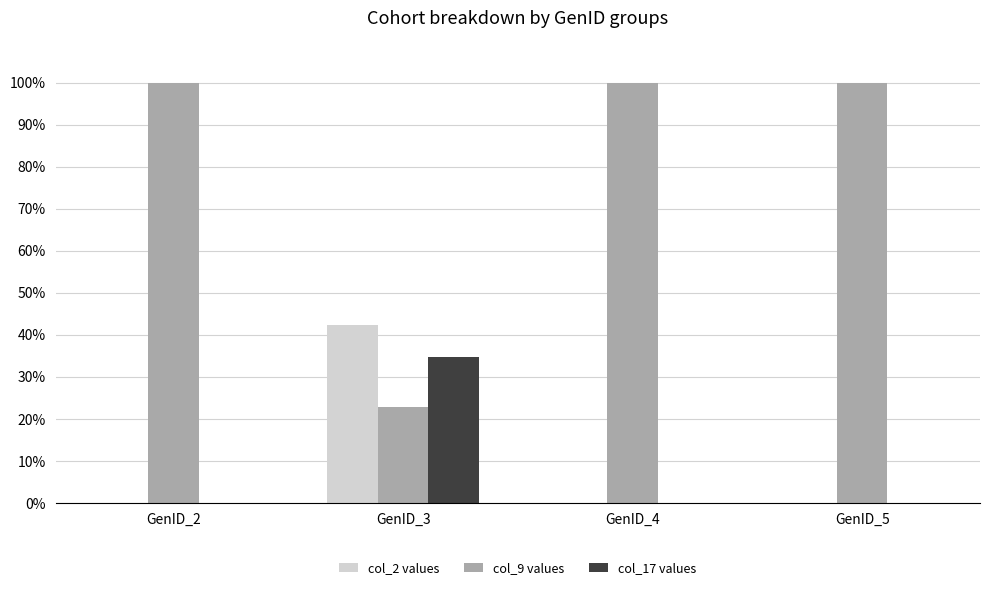

How many groups of bars are there?

4